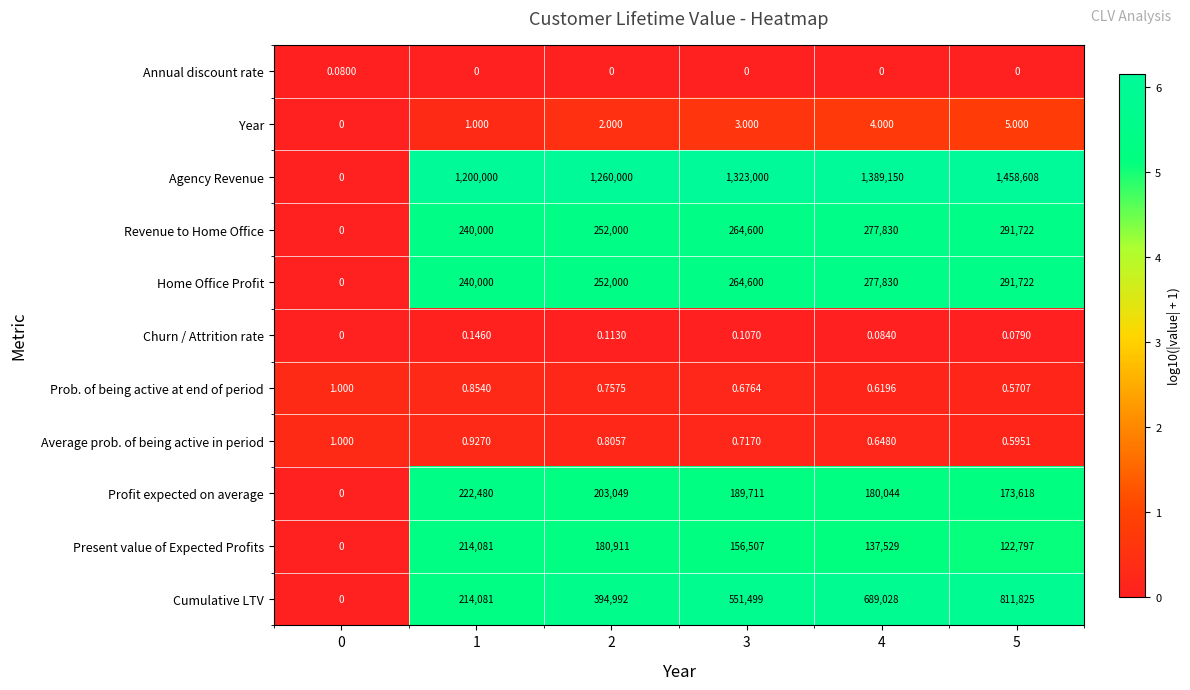

Which series has the largest range (max minus min)?

Agency Revenue